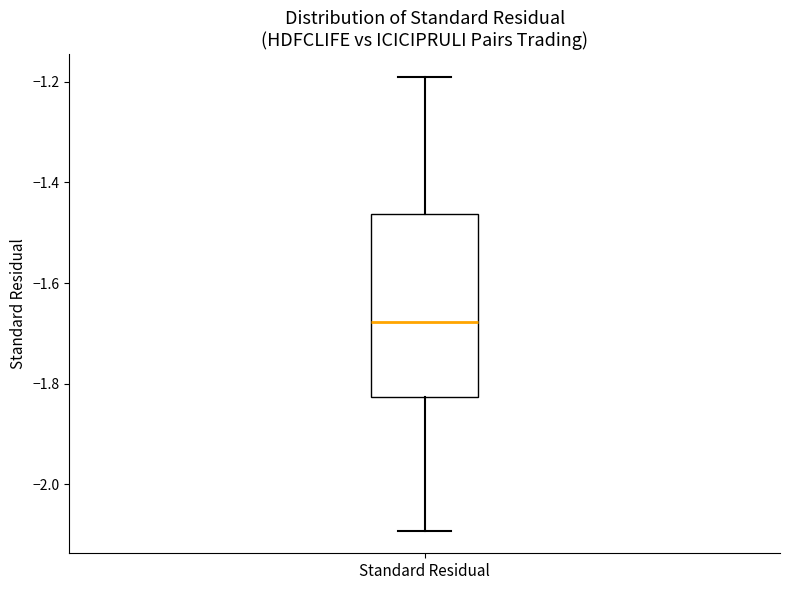

Transcribe this box plot: give where the median line is, the range the box spans, and where the two whiskers end, as read against the y-axis. The values are not printed on the chart, so give them approximately, as read against the axis.

median -1.68, box -1.82 to -1.46, whiskers -2.10 to -1.20